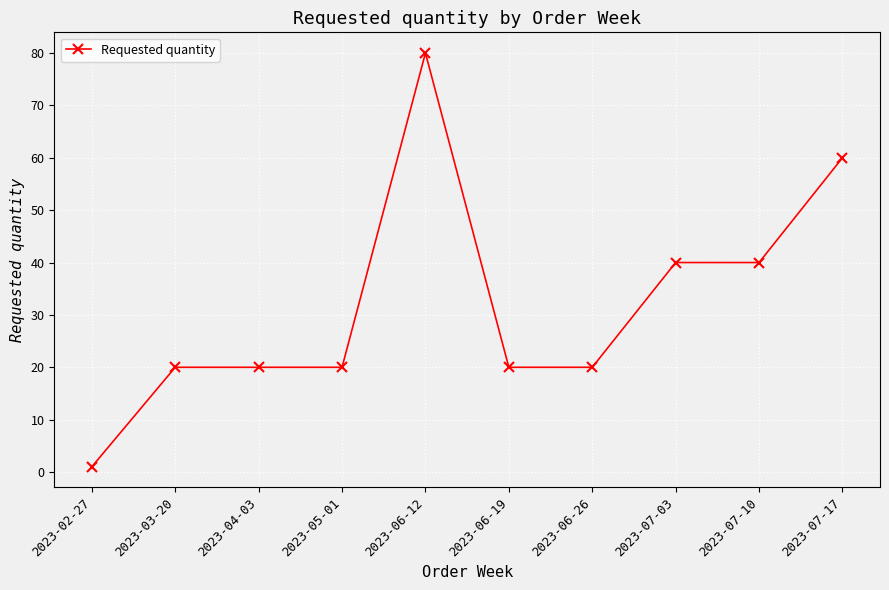

The chart shows a value of 26 at 2023-06-26. True or false?

False